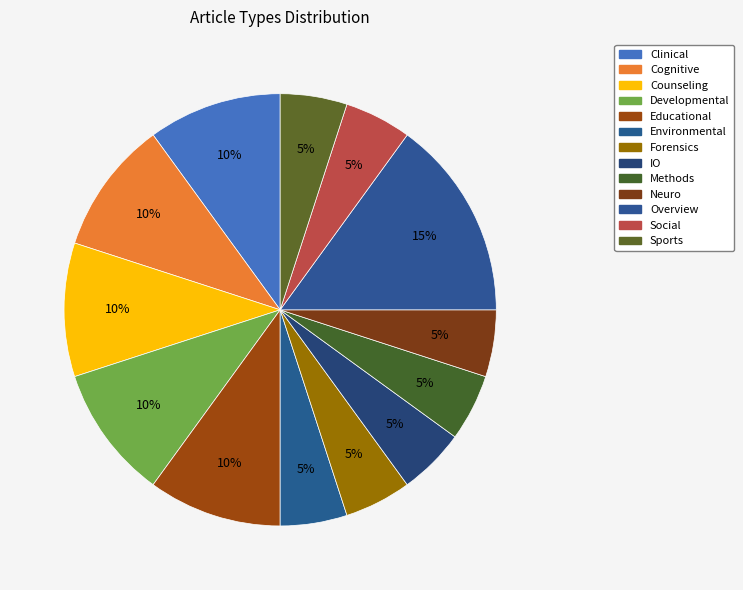

To the nearest percent, what is the combined percentage of Educational and Overview?

25%